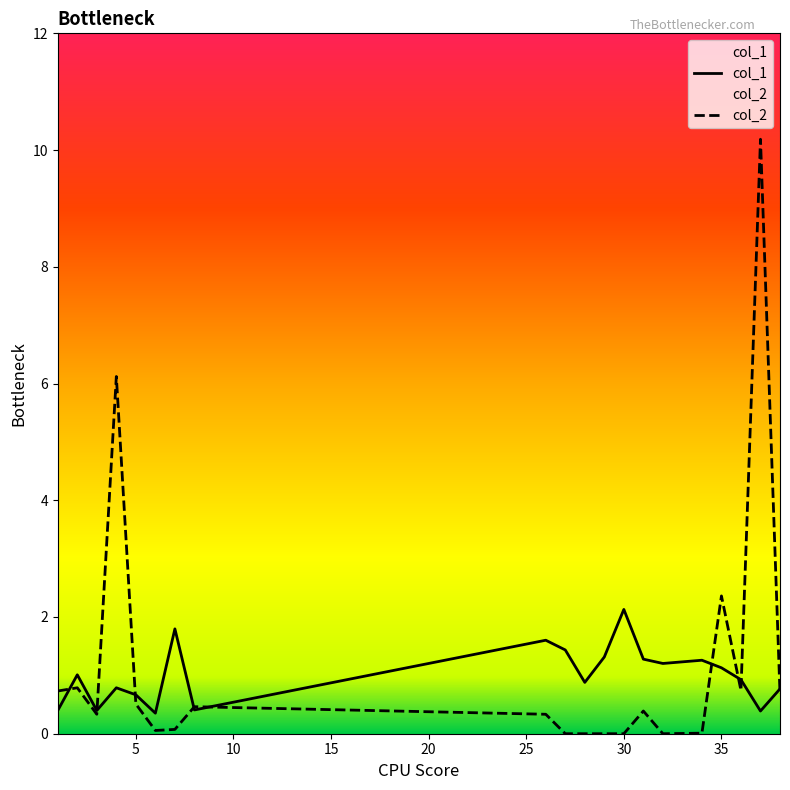

At how many categories does at least one series exceed 2?

4